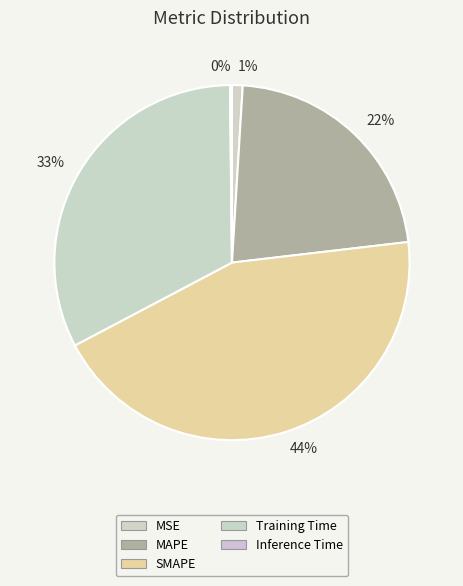

To the nearest percent, what percentage of the pie is MAPE?

22%